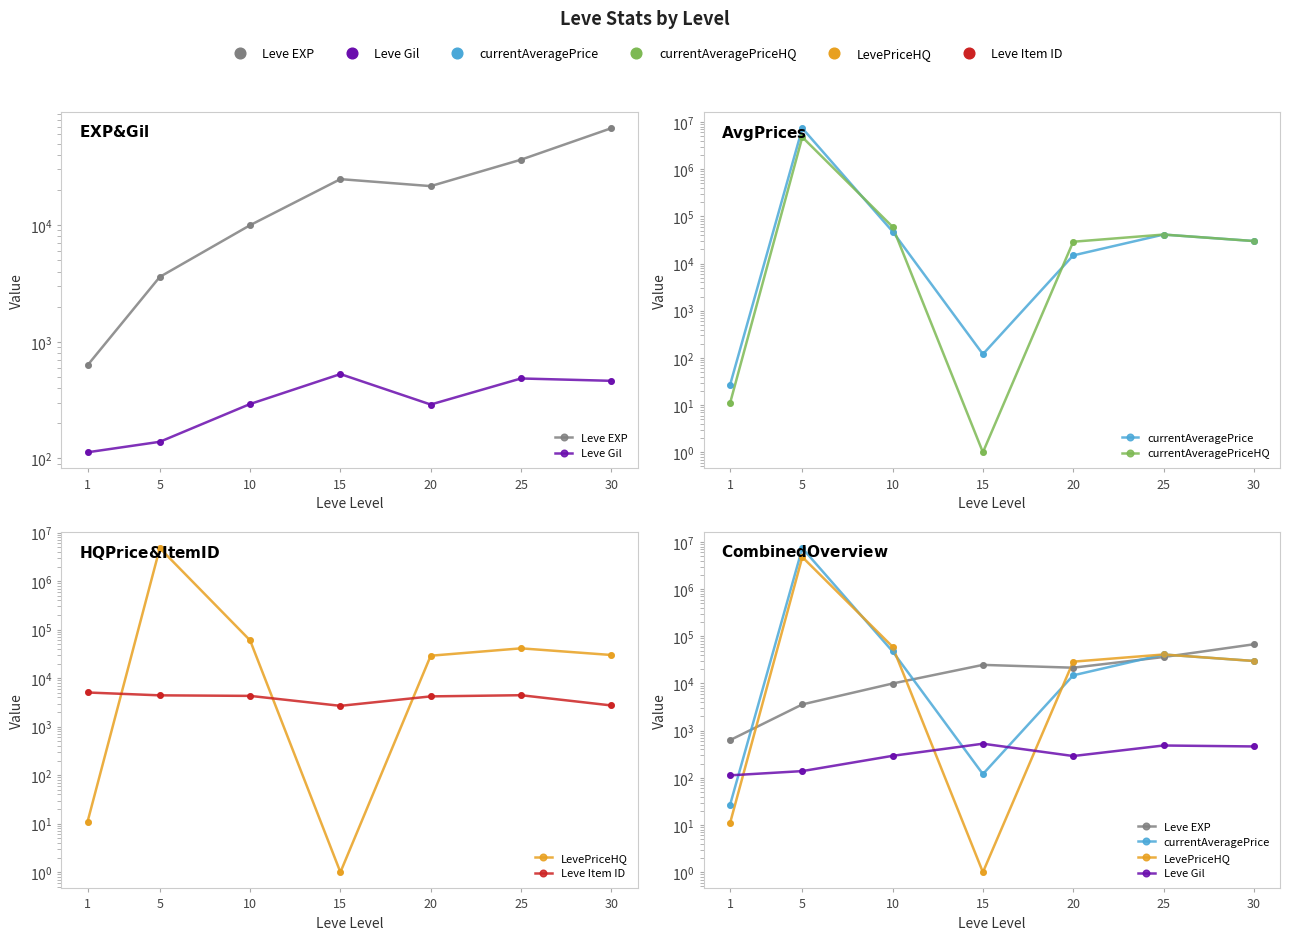

What are all the series names shown in the legend?

Leve EXP, Leve Gil, currentAveragePrice, currentAveragePriceHQ, LevePriceHQ, Leve Item ID